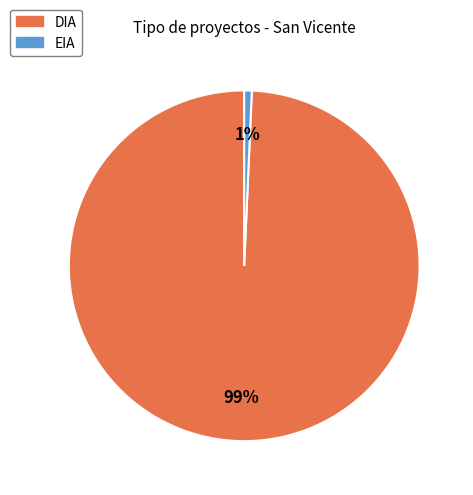

To the nearest percent, what is the average slice percentage?

50%